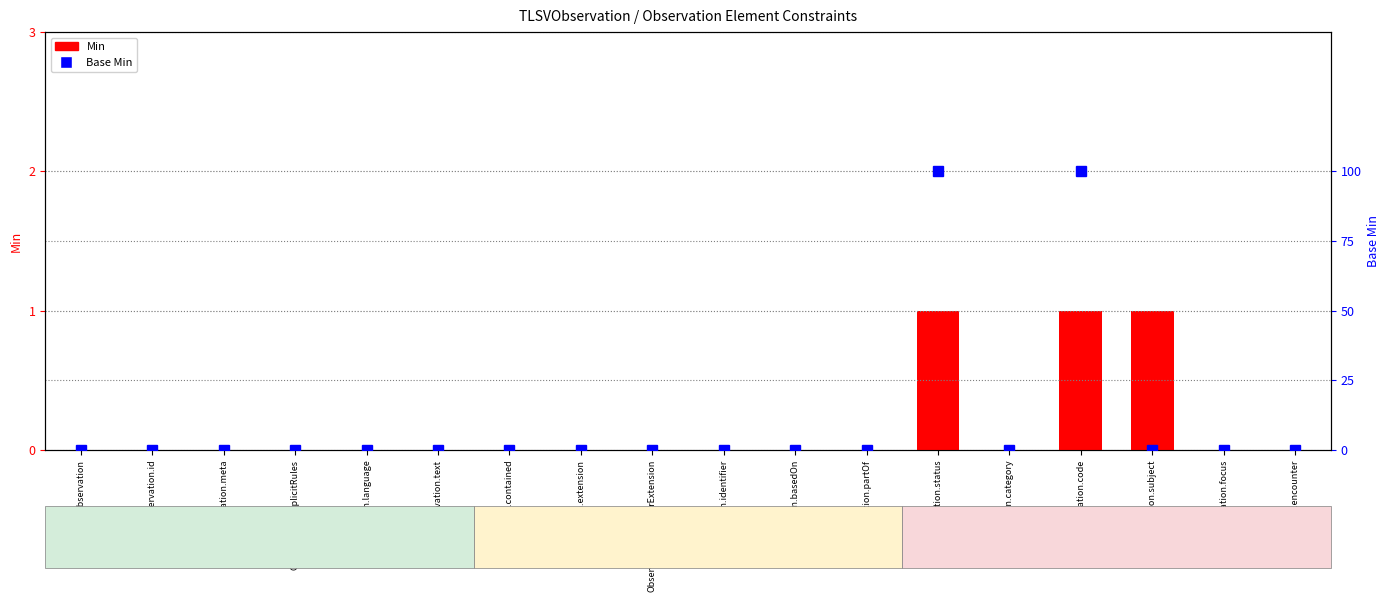

The value of Min at Observation.id is 0. True or false?

True